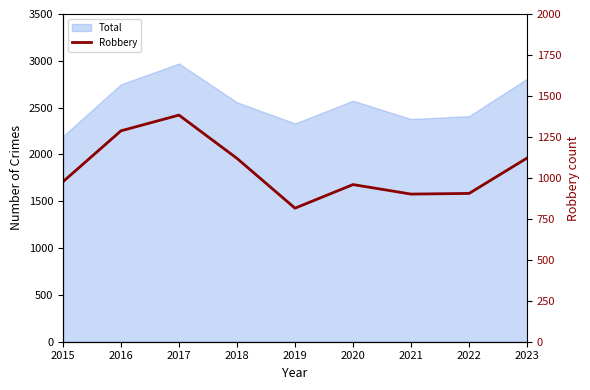

How many lines are shown in the chart?

1